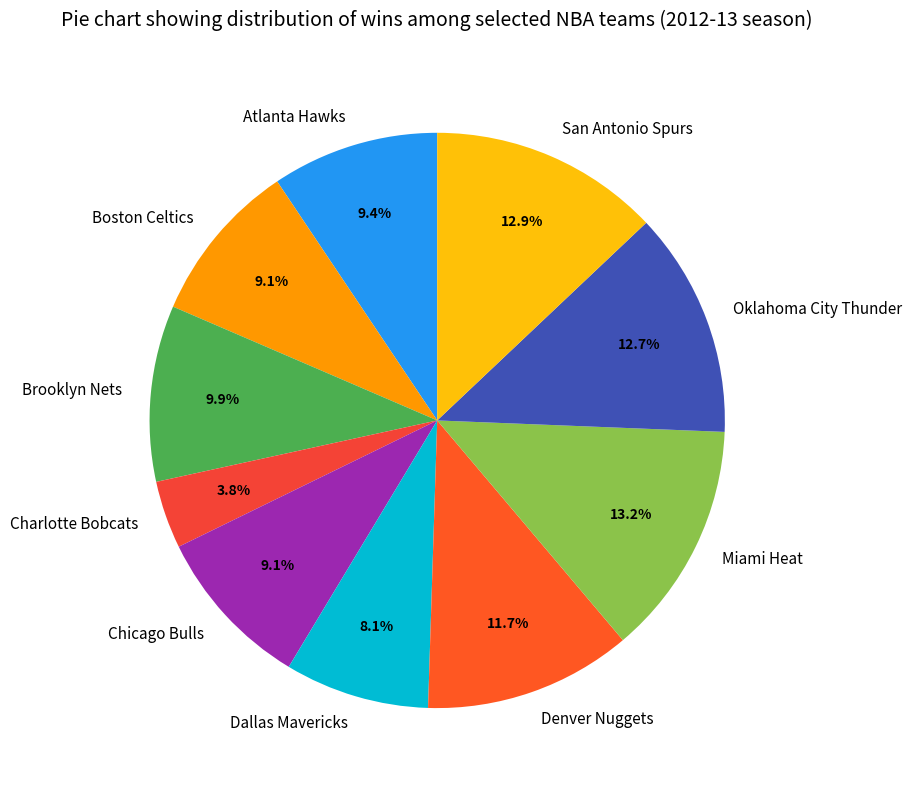

To the nearest percent, what is the difference between the Atlanta Hawks and Dallas Mavericks slice percentages?

1%